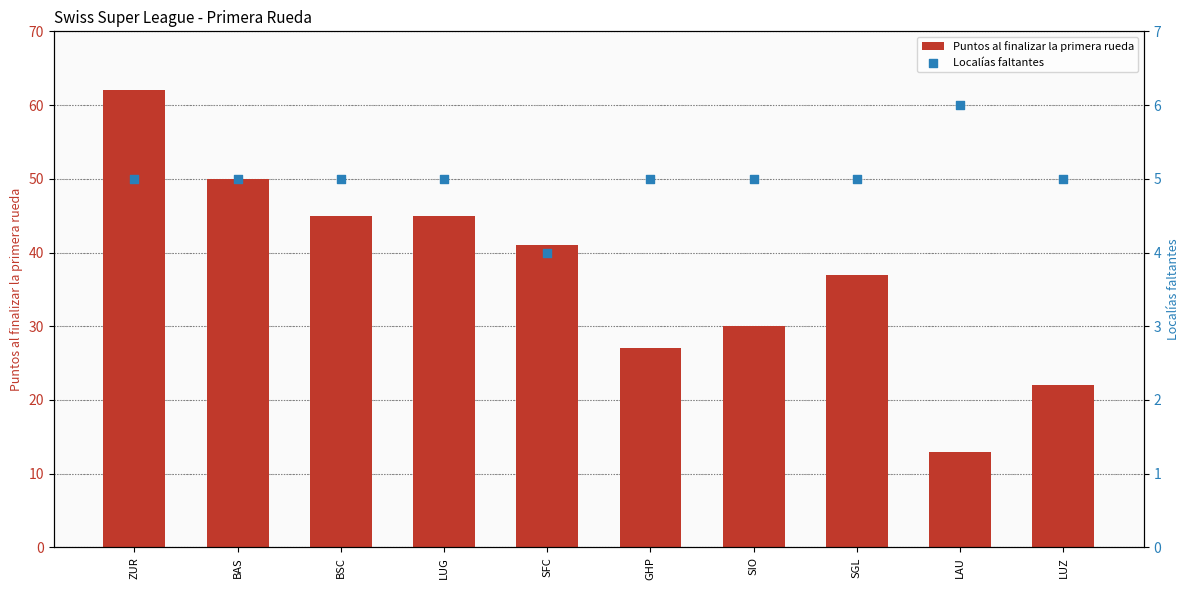

Which series contains the lowest Y value?

Localías faltantes